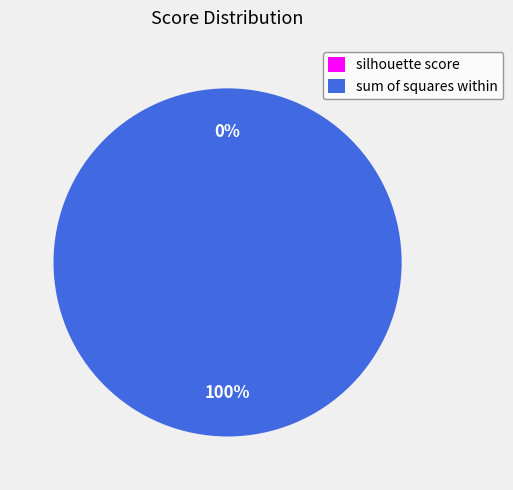

The sum of squares within slice represents 90% of the pie. True or false?

False